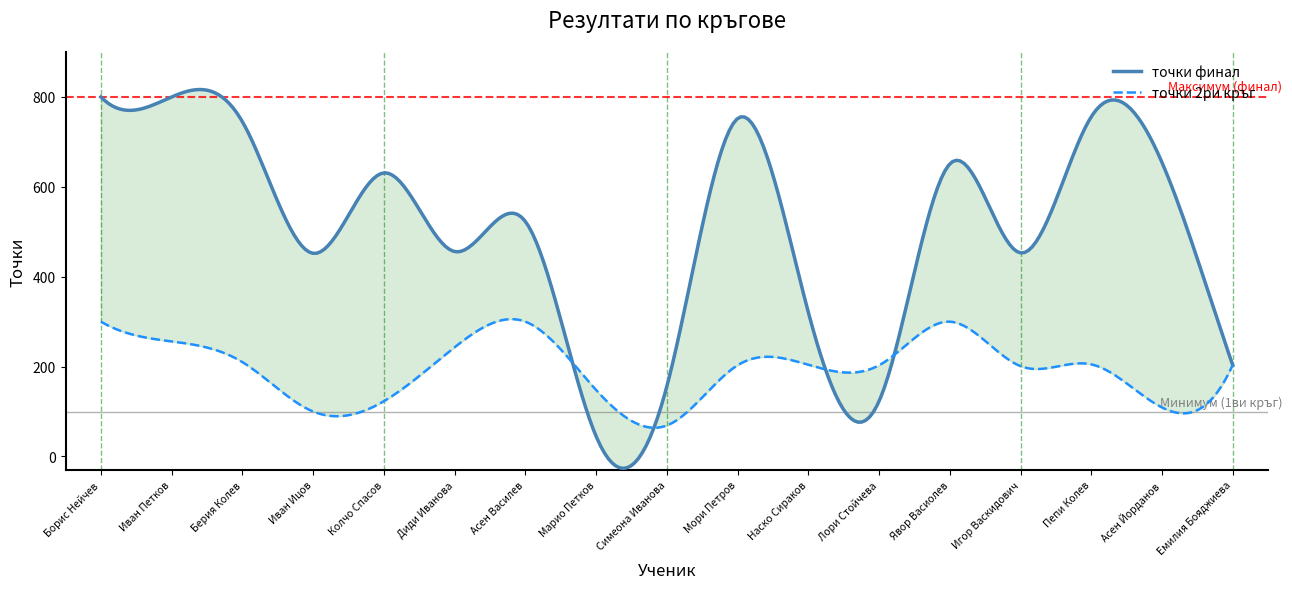

Which category has the highest value in the точки 2ри кръг series?

Борис Нейчев